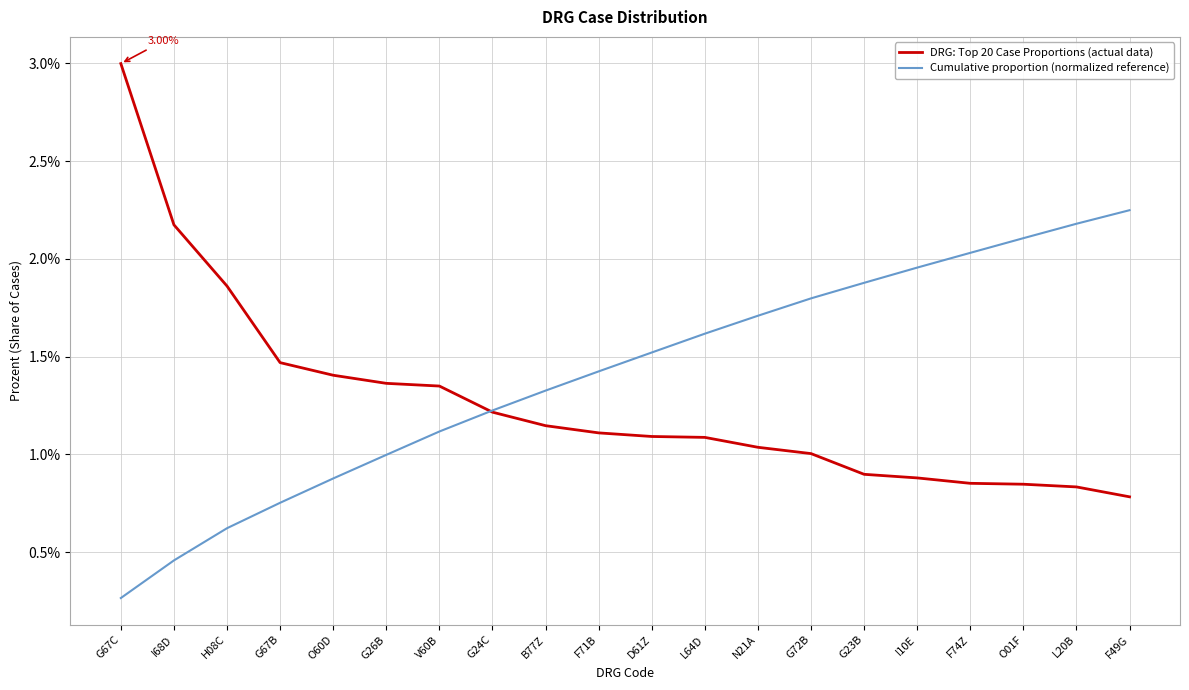

What position from the left is I68D?

2